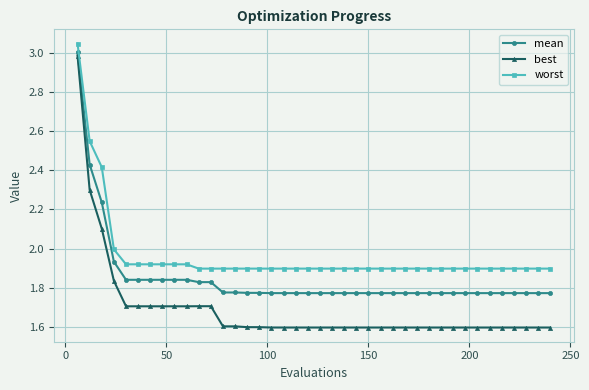

Which series has the largest total across all categories?

worst